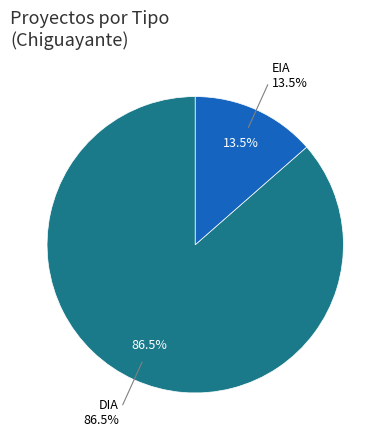

How much of the chart is everything except EIA?

86.5%